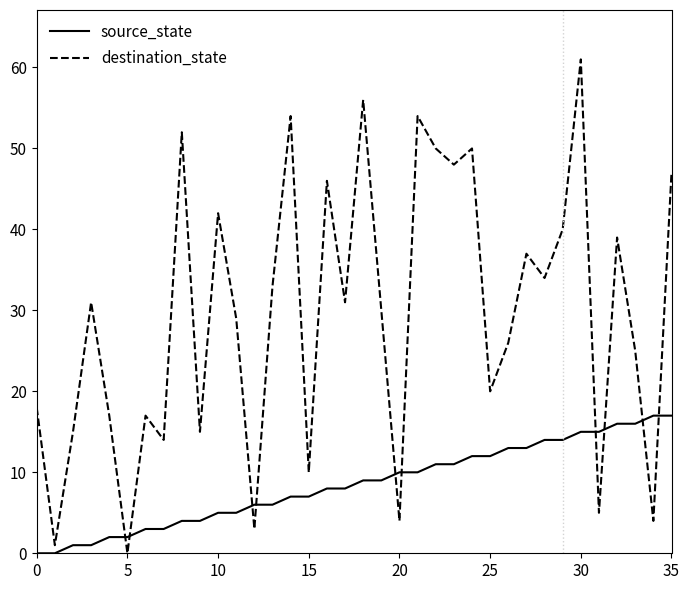

In destination_state, how many points are higher than both neighbors (excluding endpoints)?

12